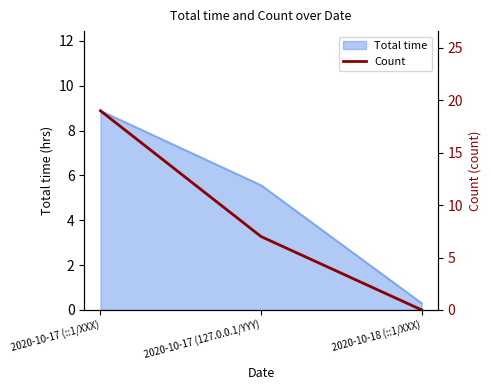

How many categories are shown in the chart?

3